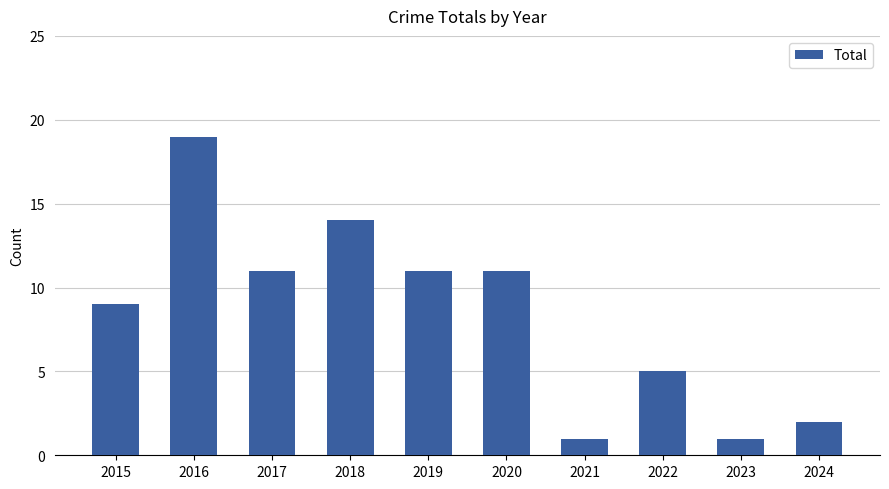

What is the change in value from 2015 to 2018?

+5